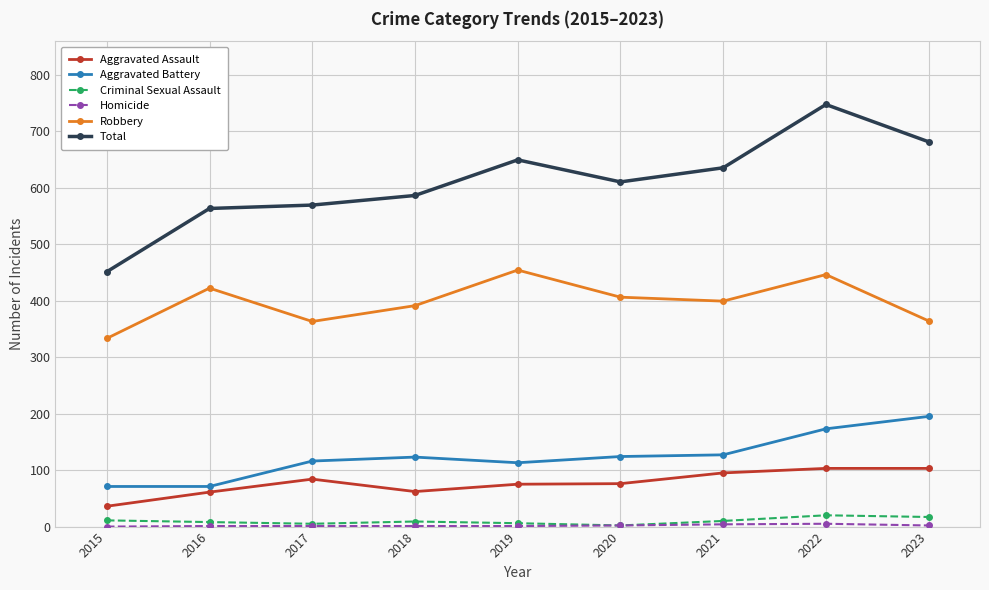

True or false: Criminal Sexual Assault and Aggravated Battery cross at least once.

False